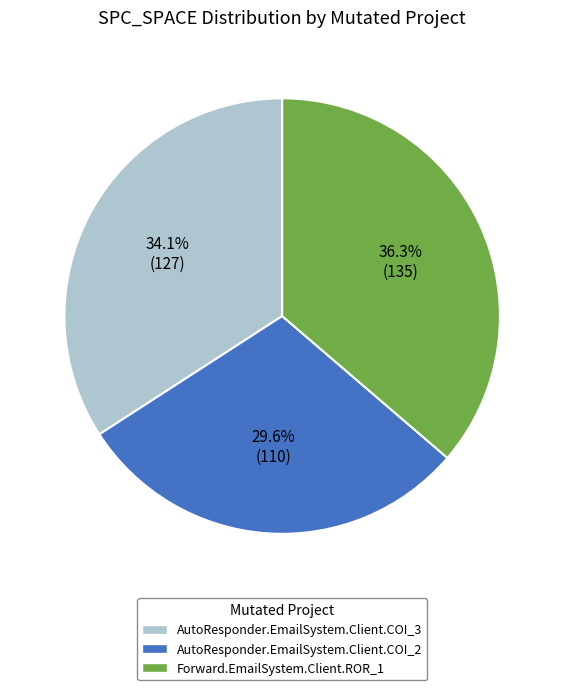

True or false: Forward.EmailSystem.Client.ROR_1 accounts for 29% of the total.

False